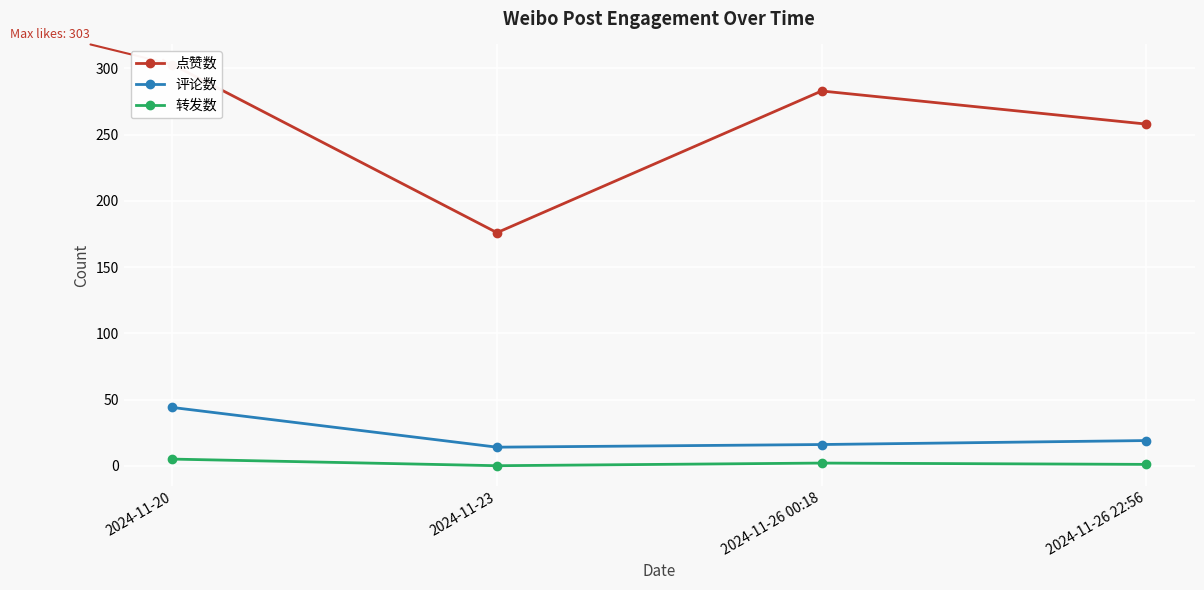

Between 2024-11-20 and 2024-11-26 22:56, which series saw the biggest shift?

点赞数